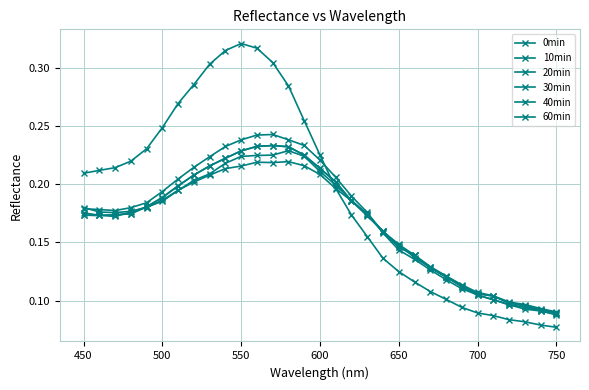

At how many categories does at least one series exceed 0?

31